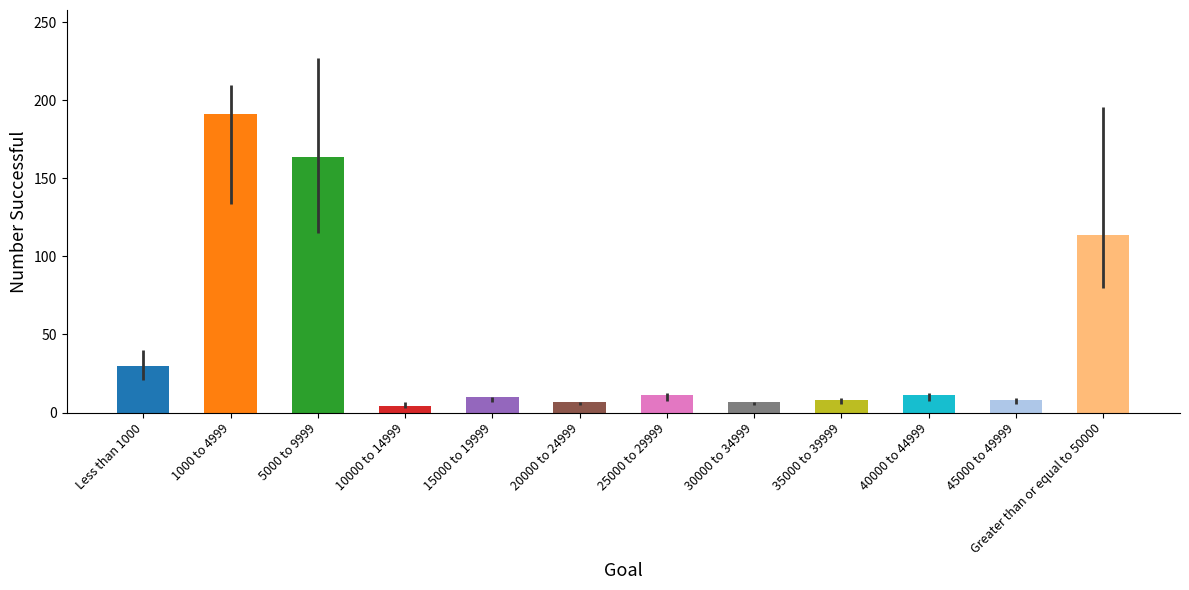

The Number Canceled series shows -10 at 45000 to 49999. True or false?

False